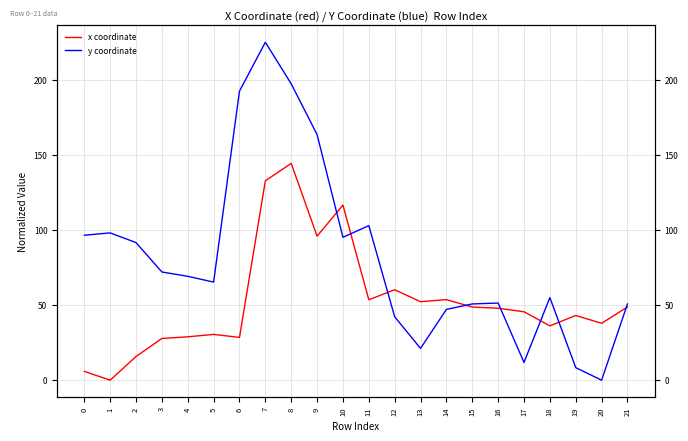

Between 4 and 5, which series saw the biggest shift?

y coordinate